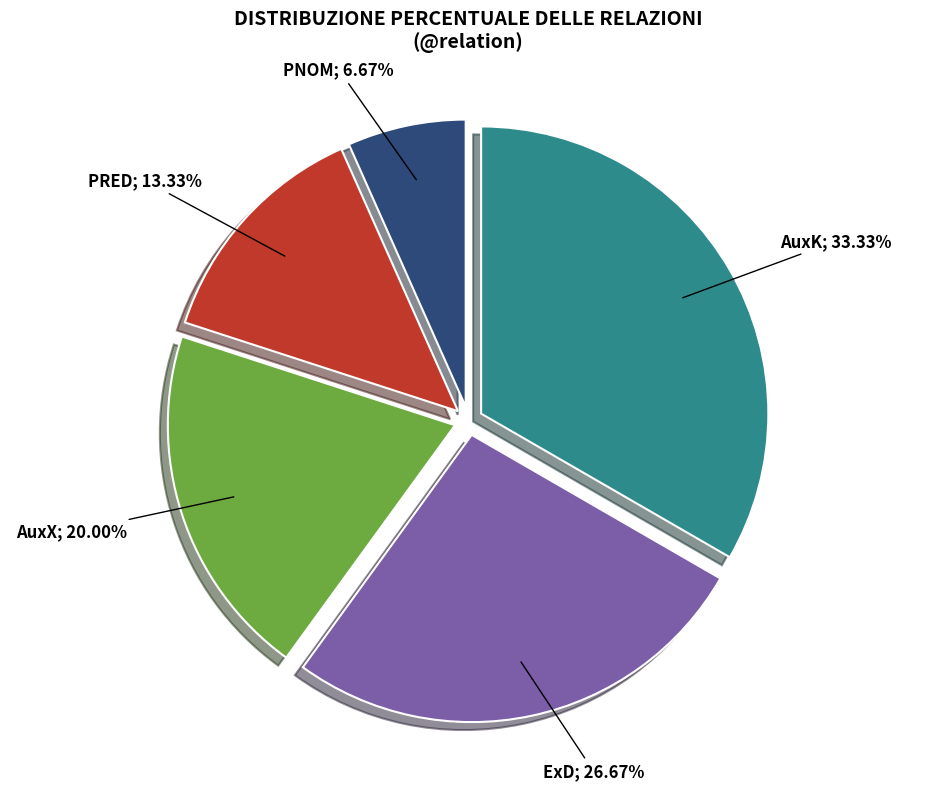

How many segments does this pie chart have?

5